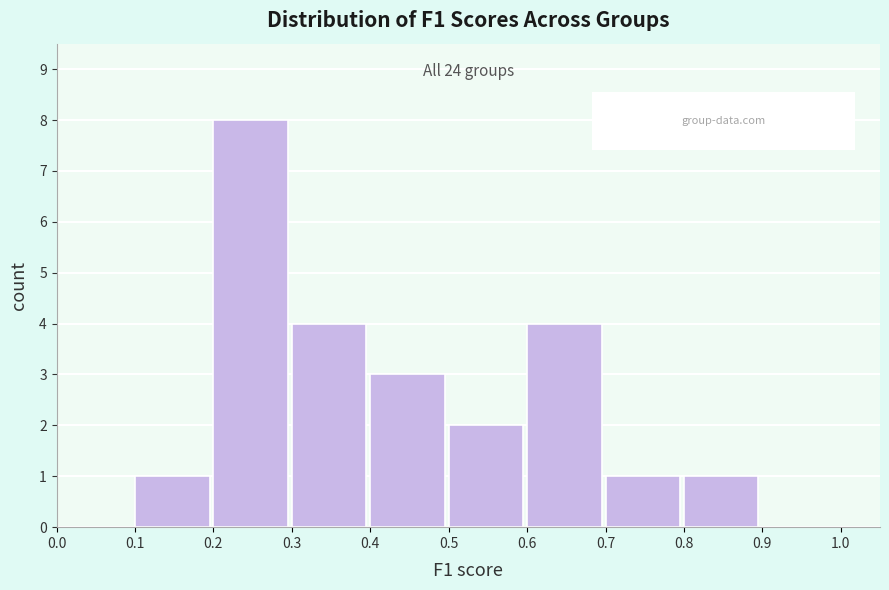

Over which range of the x-axis is the bar tallest?

0.2 to 0.3